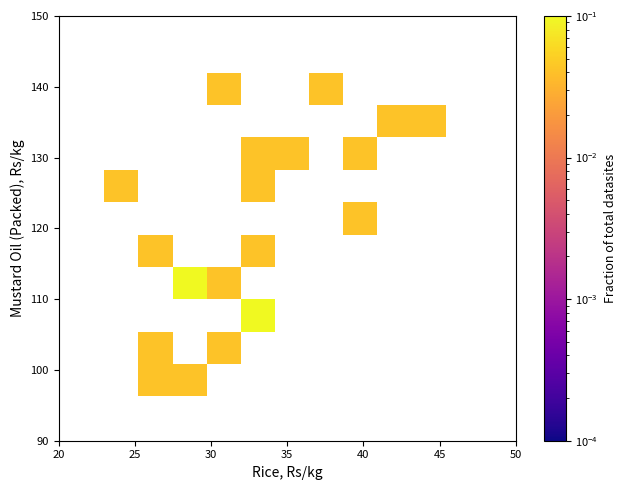

What is the range of X values (max minus min)?

22.4